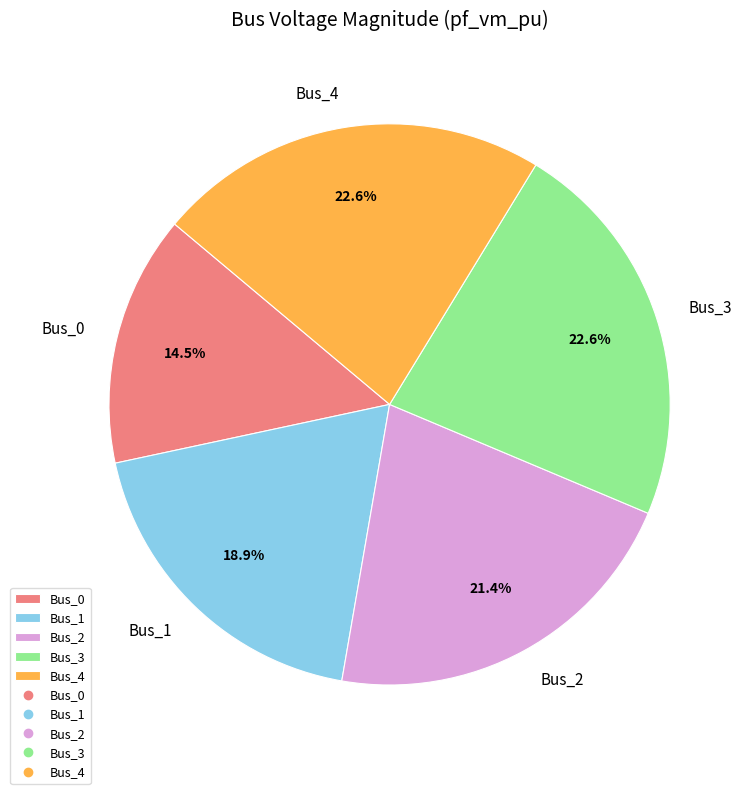

How much of the chart is everything except Bus_0?

85.5%